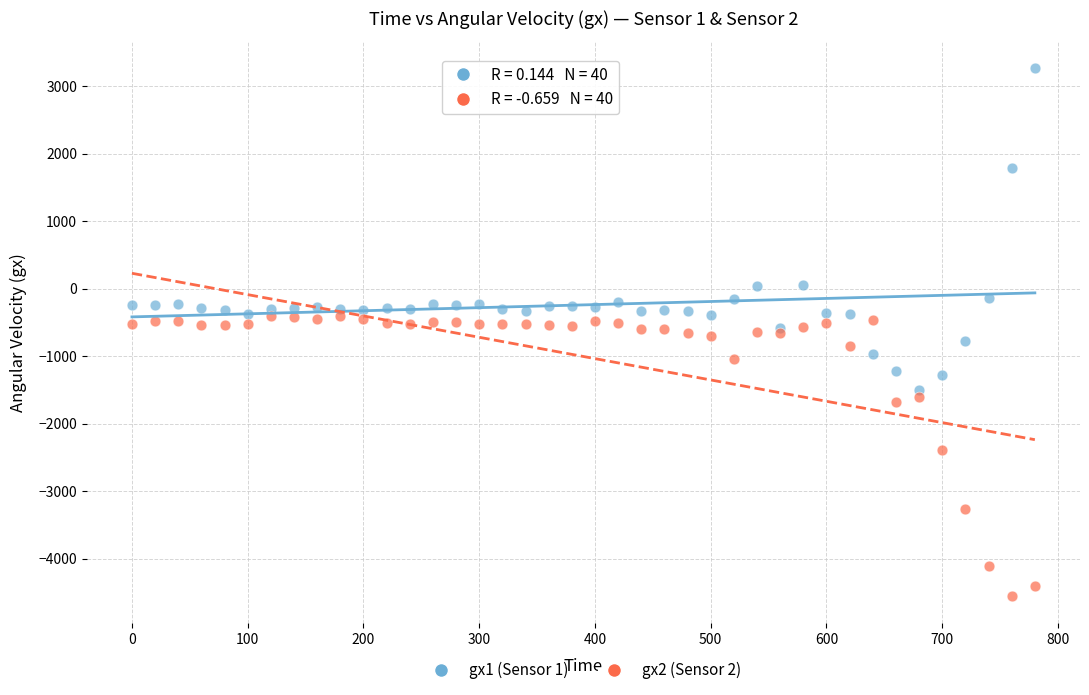

Which series contains the lowest Y value?

gx2 (Sensor 2)